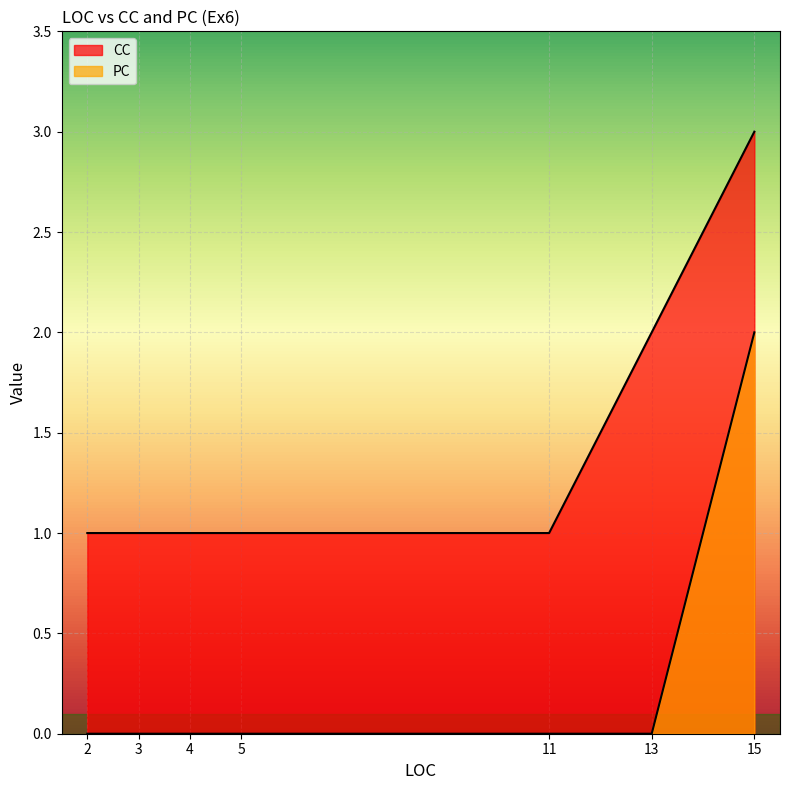

Which category has the highest value across all series?

15